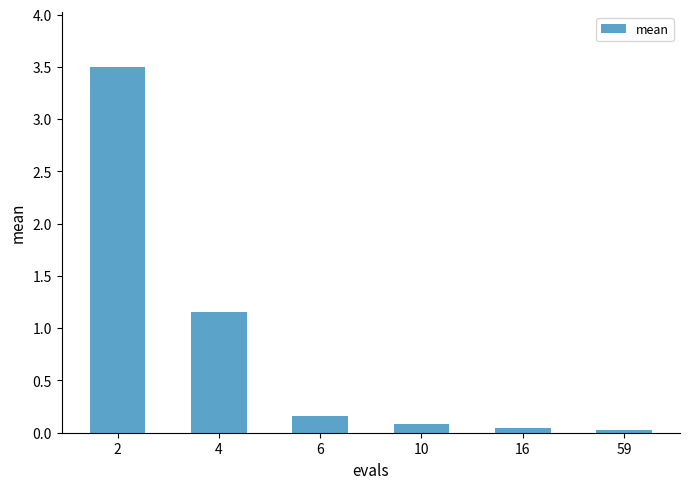

What is the average value?

0.8